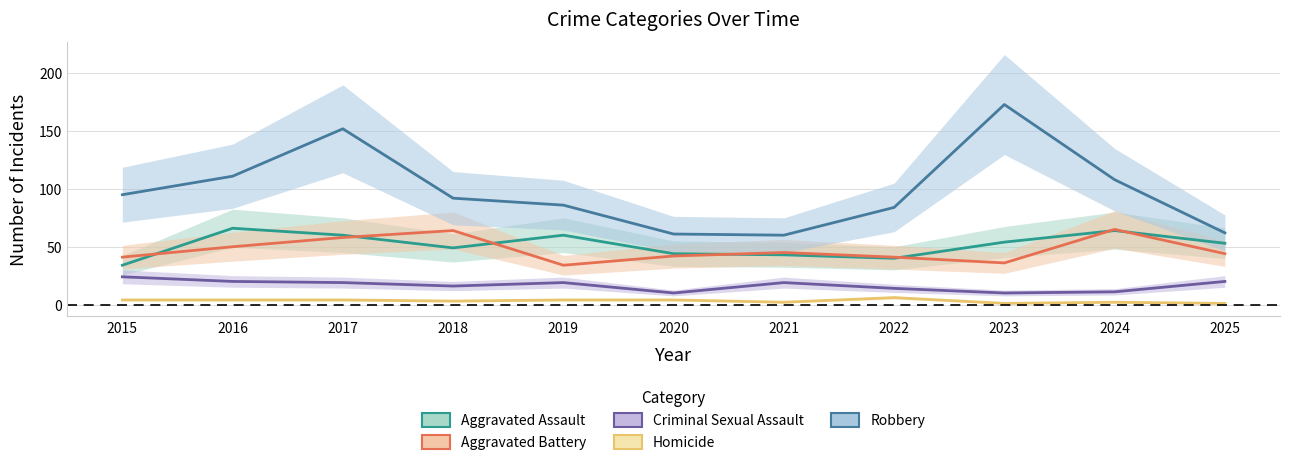

How many interior local peaks does the Homicide series have?

2